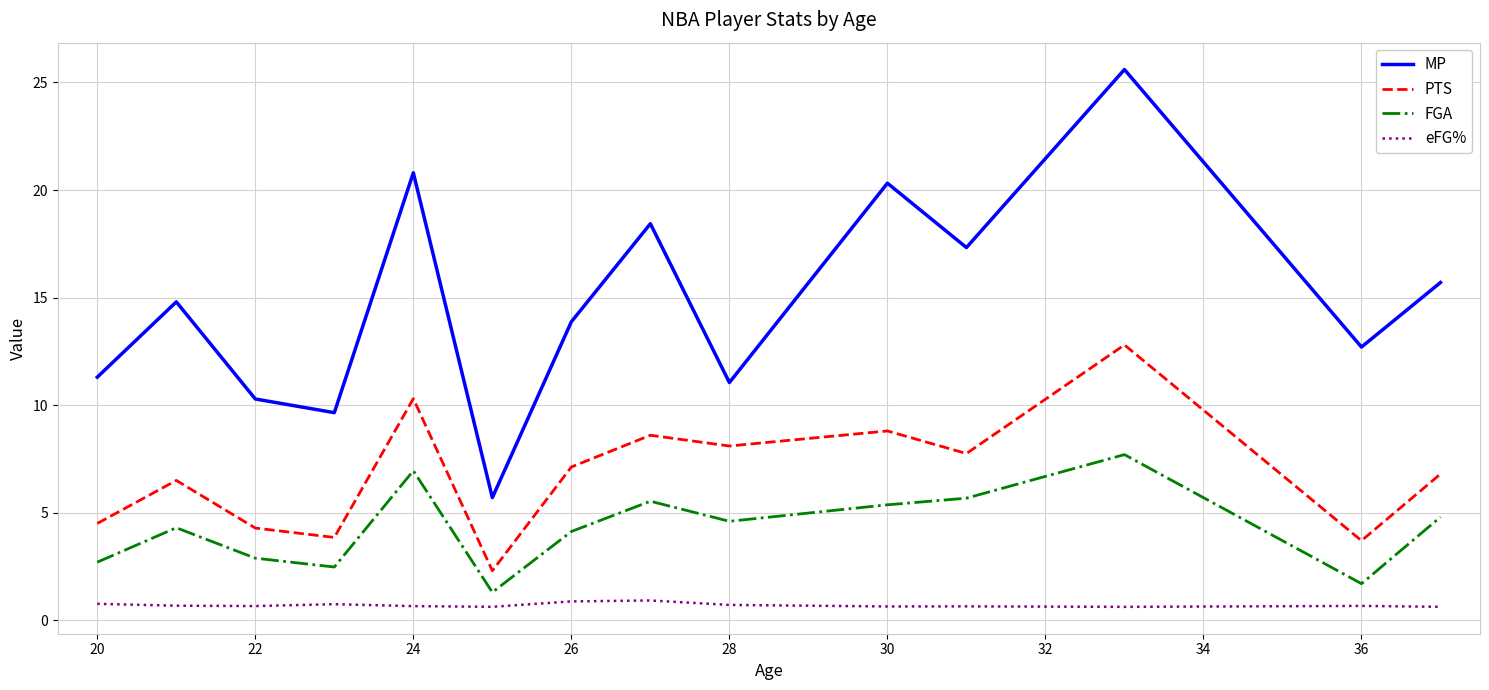

Which series has the largest range (max minus min)?

MP